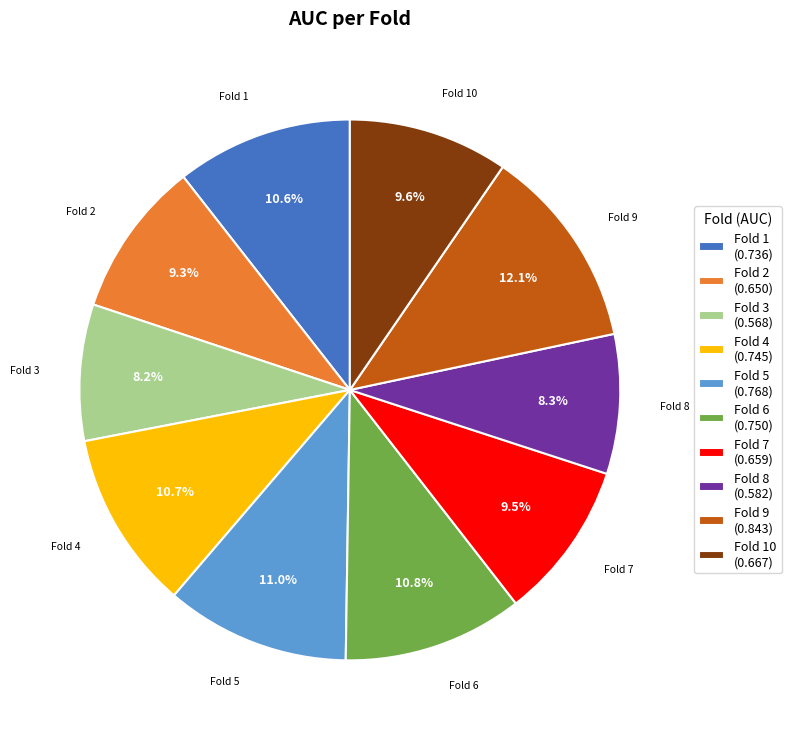

Combined, do Fold 5 (0.768) and Fold 1 (0.736) account for over 50%?

No